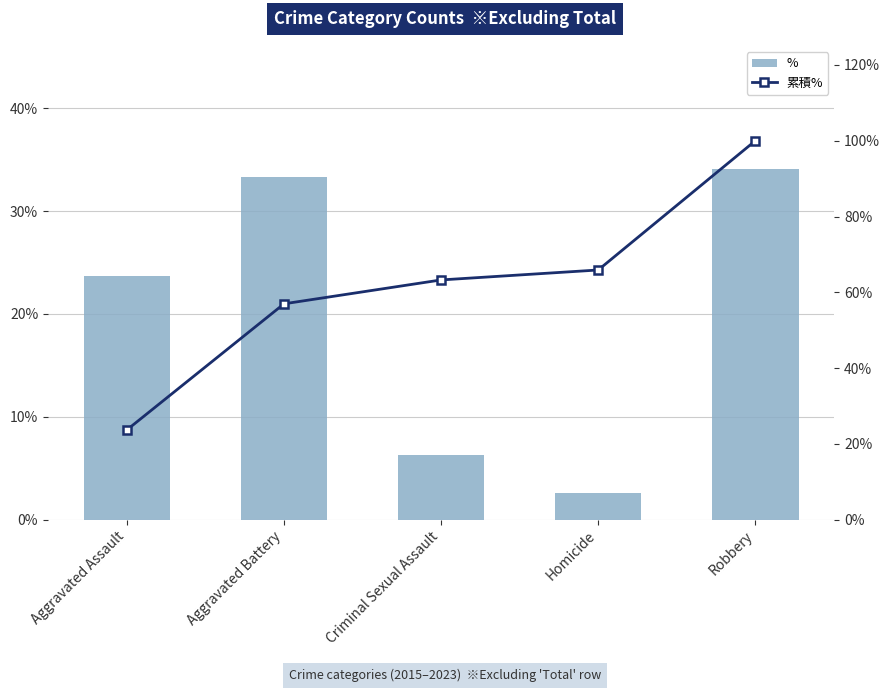

The value of % at Homicide is 1.4. True or false?

False